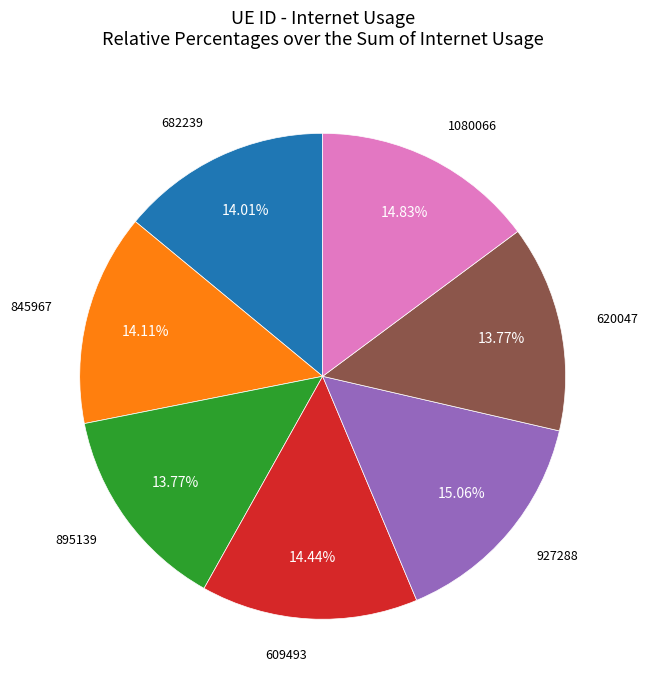

Is there a majority slice in this chart?

No